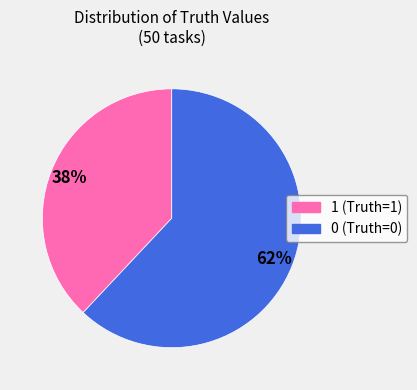

To the nearest percent, what is the difference between the largest and smallest slice percentages?

24%